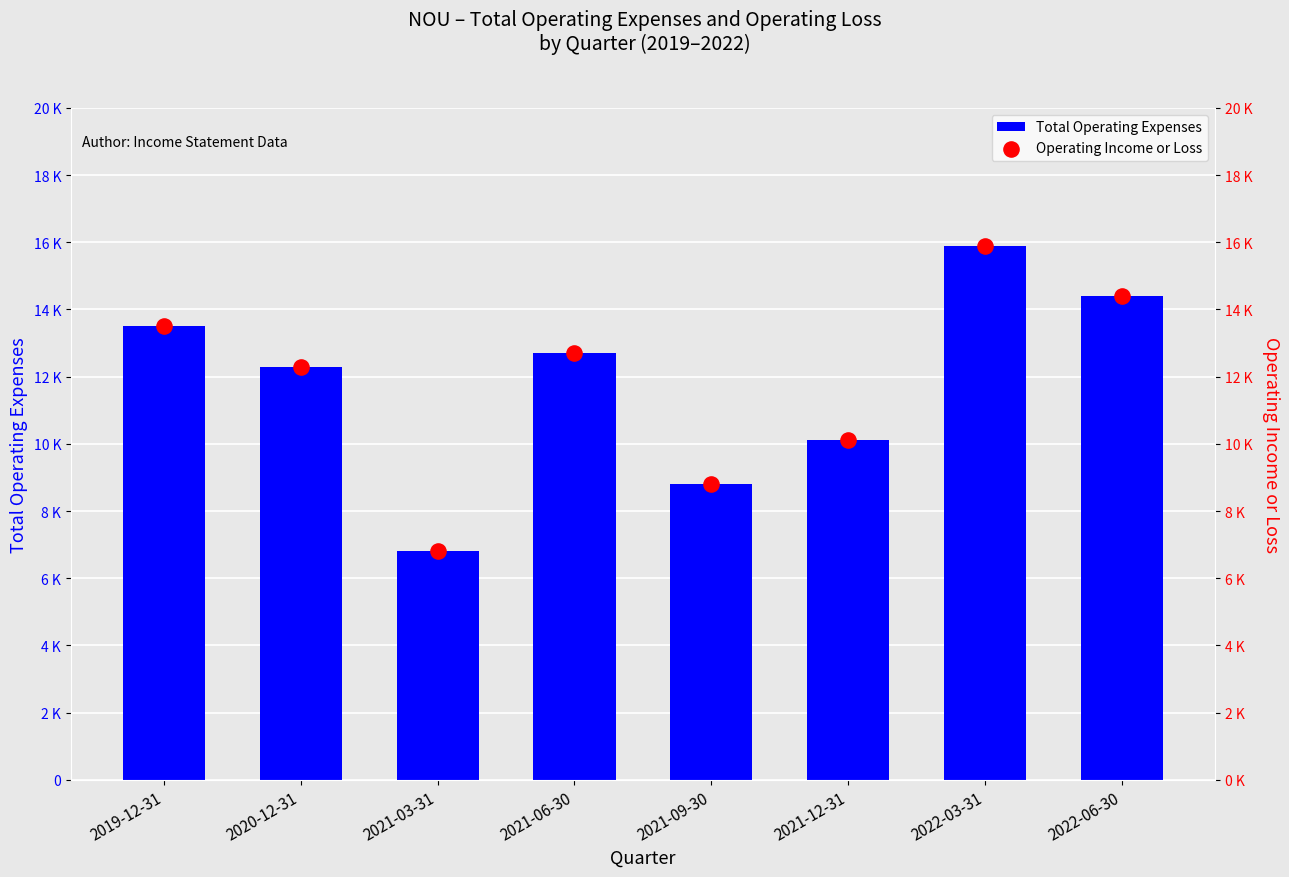

Which series has the largest Y range (max minus min)?

Total Operating Expenses